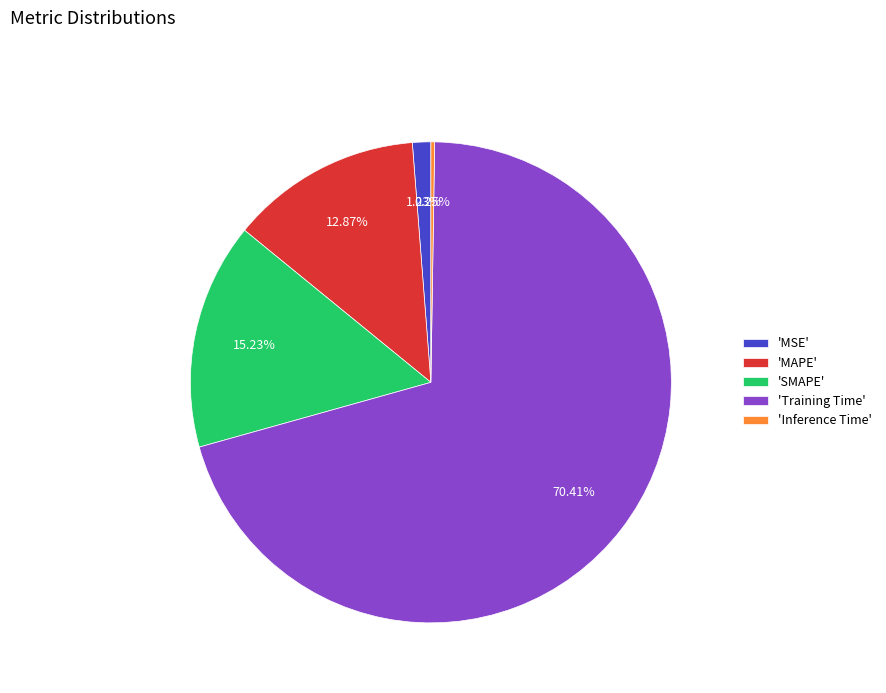

Is 'MSE' the majority of the pie?

No